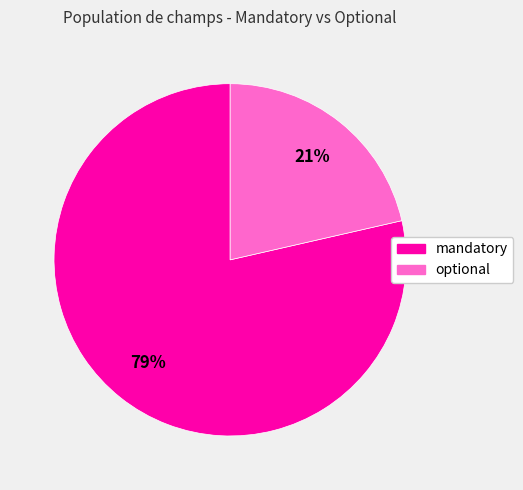

Rank the categories by value from highest to lowest.

mandatory, optional